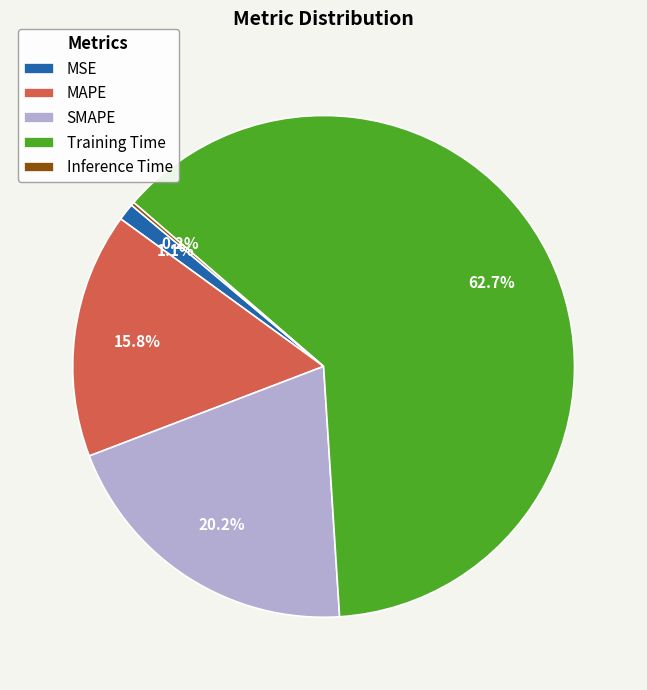

To the nearest percent, what is the combined percentage of MSE and MAPE?

17%